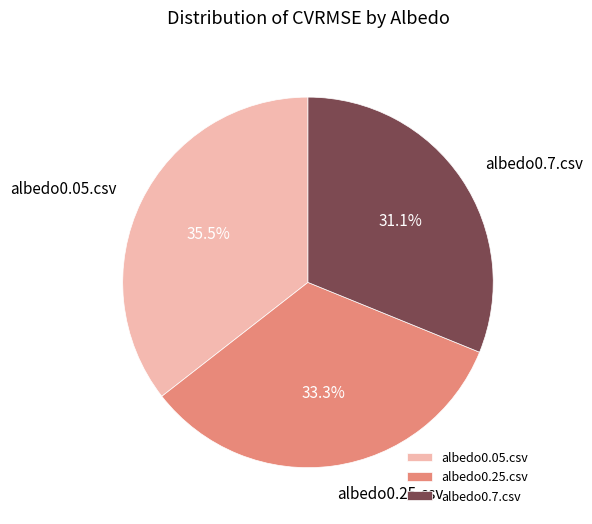

How many segments does this pie chart have?

3